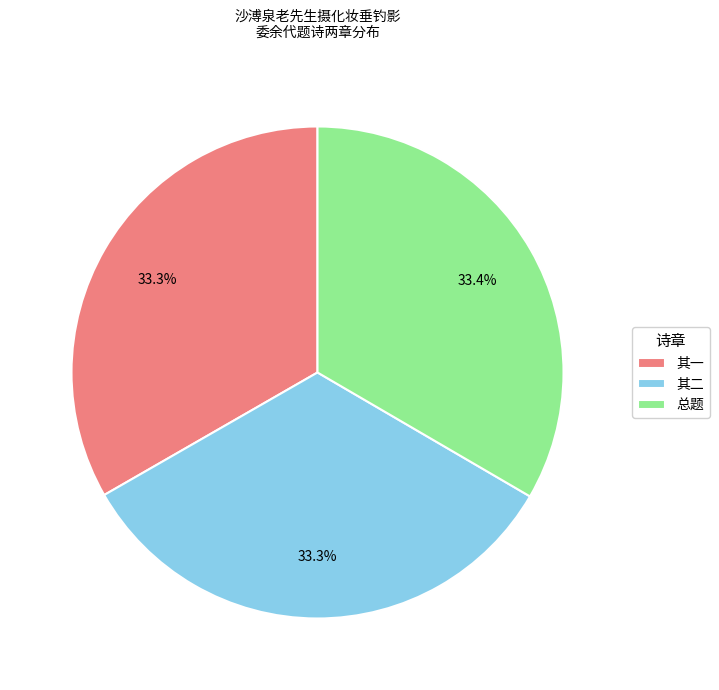

What is the ratio of the value at 其二 to the value at 总题?

1.0